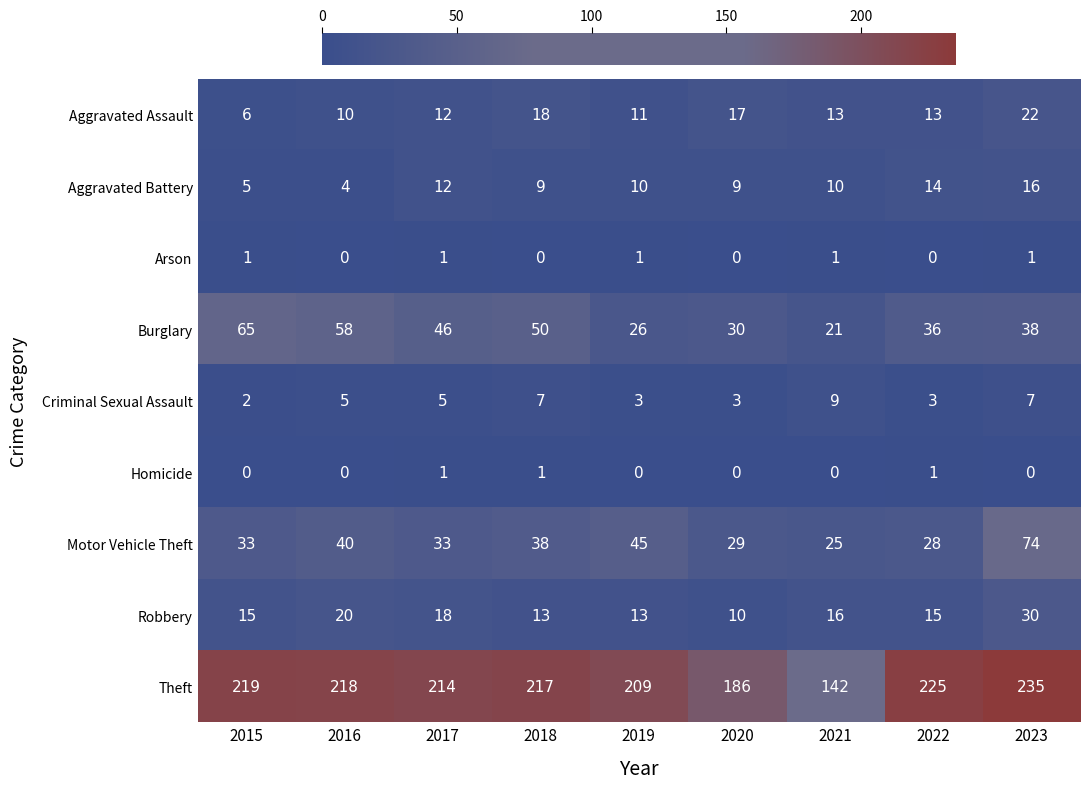

Between 2021 and 2023, which series saw the biggest shift?

Theft